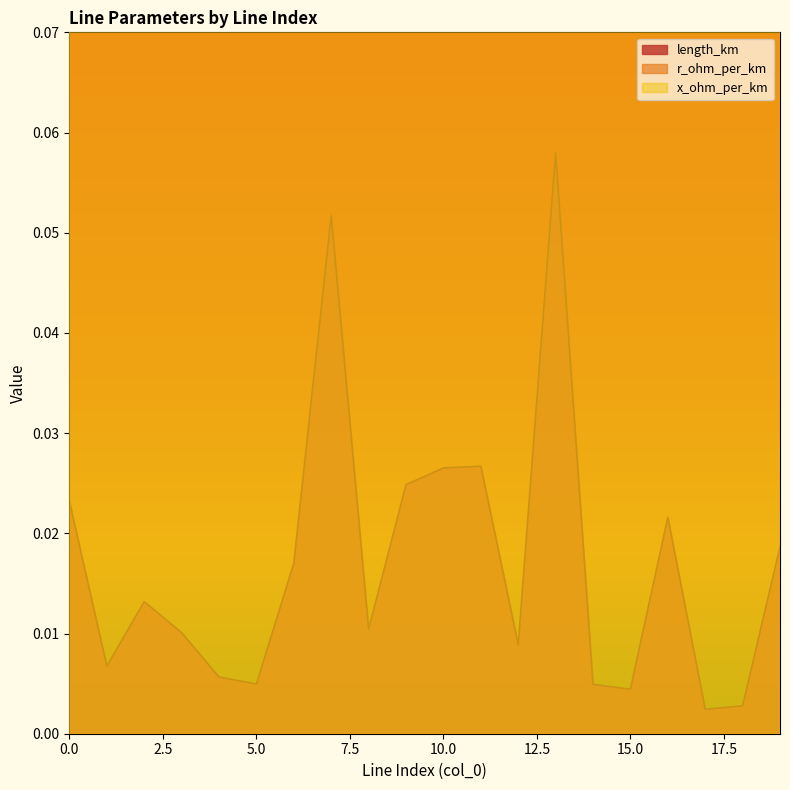

Is it true that length_km equals 0.0 at 6?

True